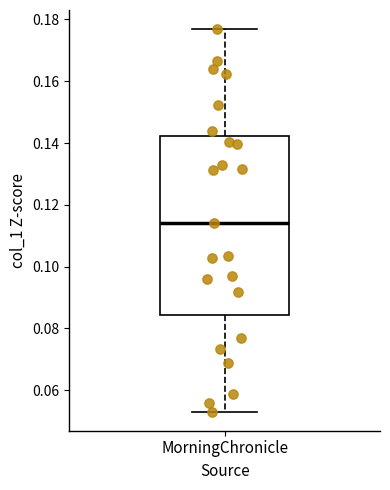

Transcribe this box plot: give where the median line is, the range the box spans, and where the two whiskers end, as read against the y-axis. The values are not printed on the chart, so give them approximately, as read against the axis.

median 0.114, box 0.084 to 0.142, whiskers 0.054 to 0.176